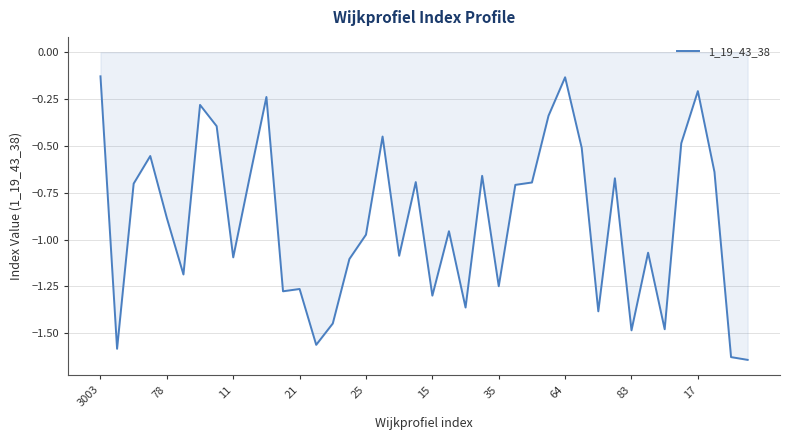

What is the sum of all values?

-36.2